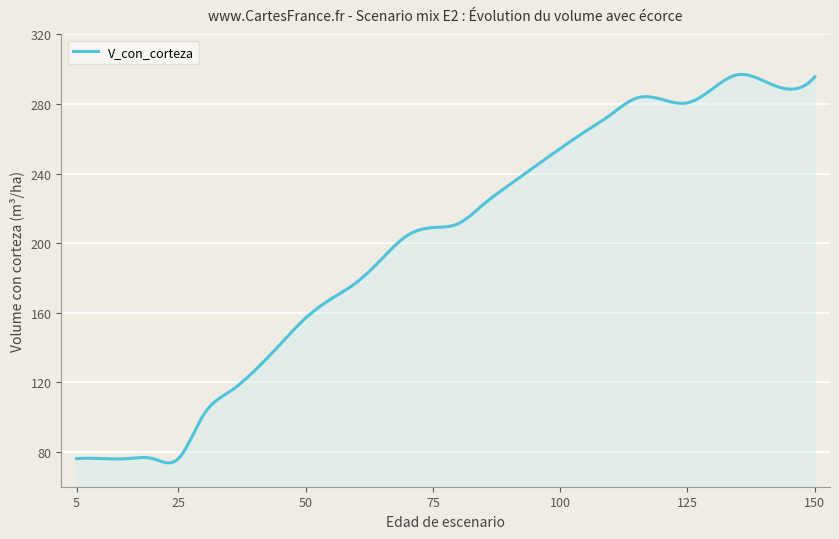

How many lines are shown in the chart?

1